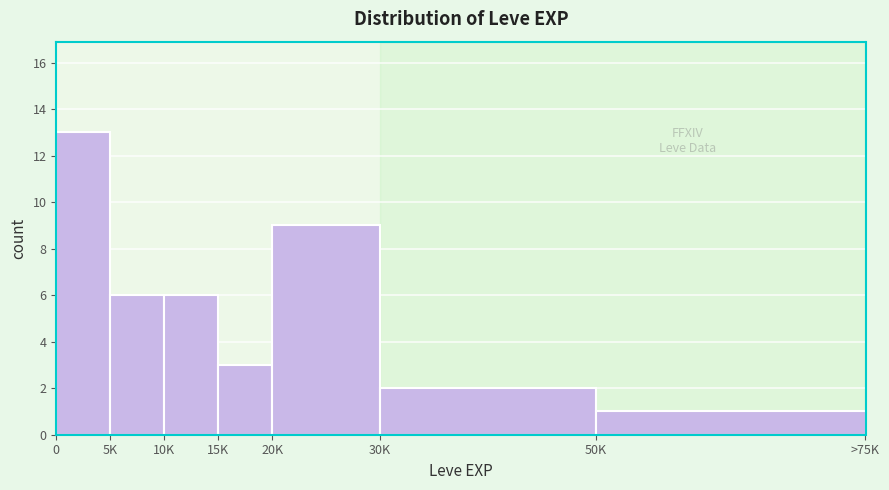

Reading right to left, list all the values displayed in this chart.

50K=1	30K=2	20K=9	15K=3	10K=6	5K=6	0=13